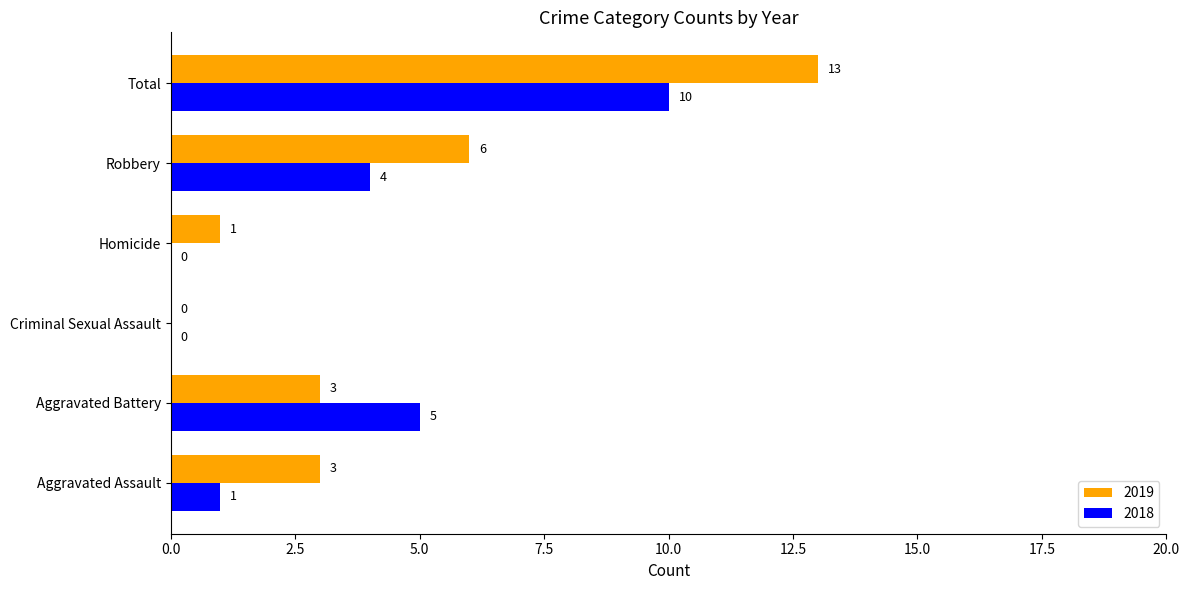

At which category is the sum across all series the highest?

Total